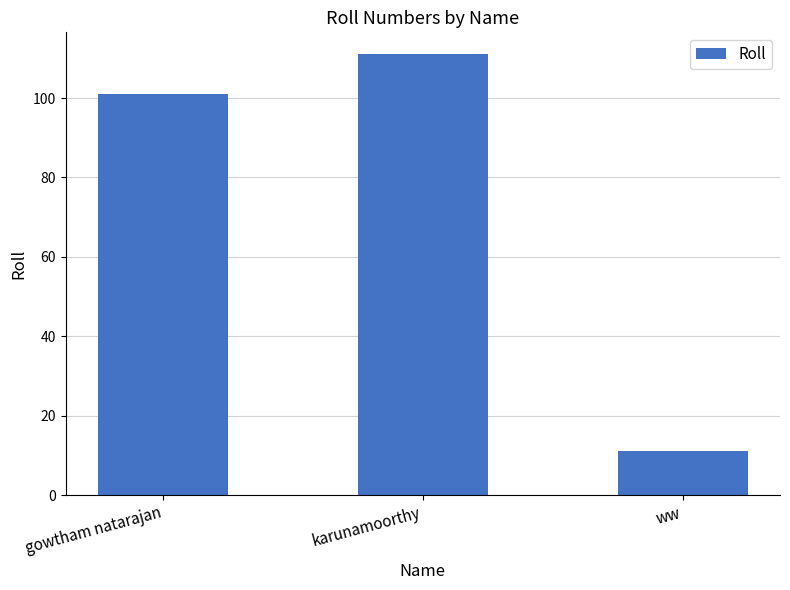

Does the chart contain any negative values?

No